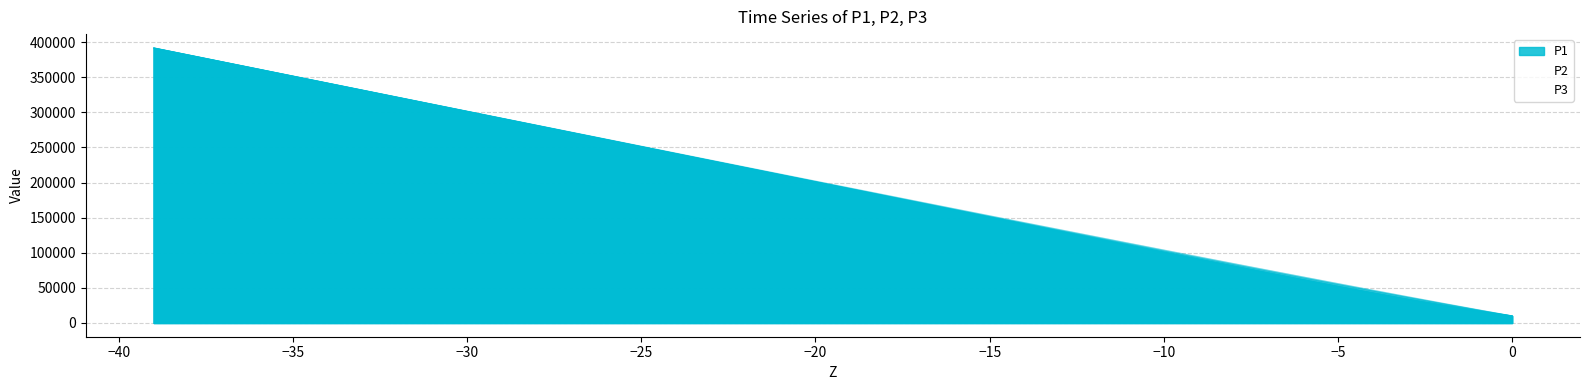

What is the highest value of the P2 series?

391777.0